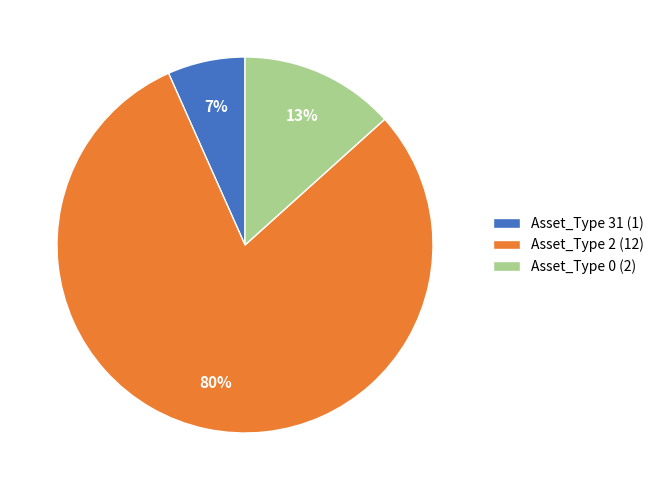

Which slice is the largest?

Asset_Type 2 (12)